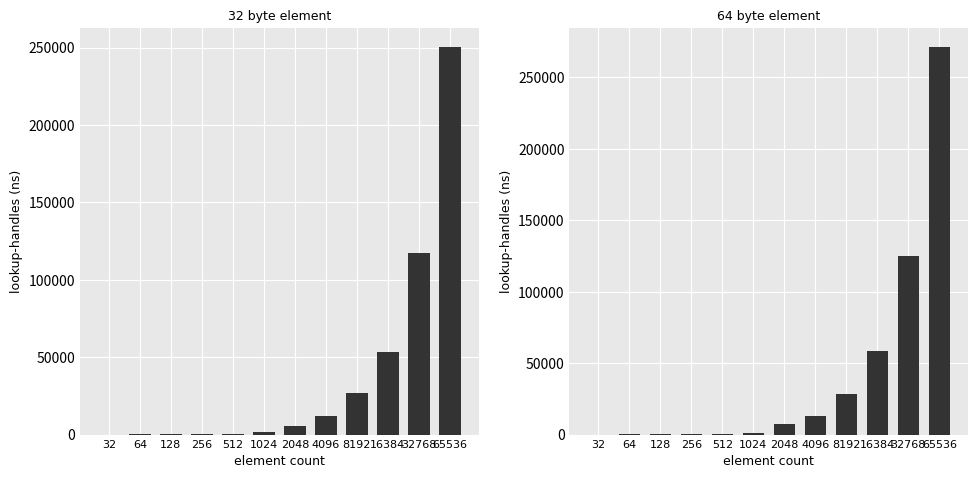

List the labels in order of value, largest first.

65536, 32768, 16384, 8192, 4096, 2048, 1024, 512, 256, 128, 64, 32